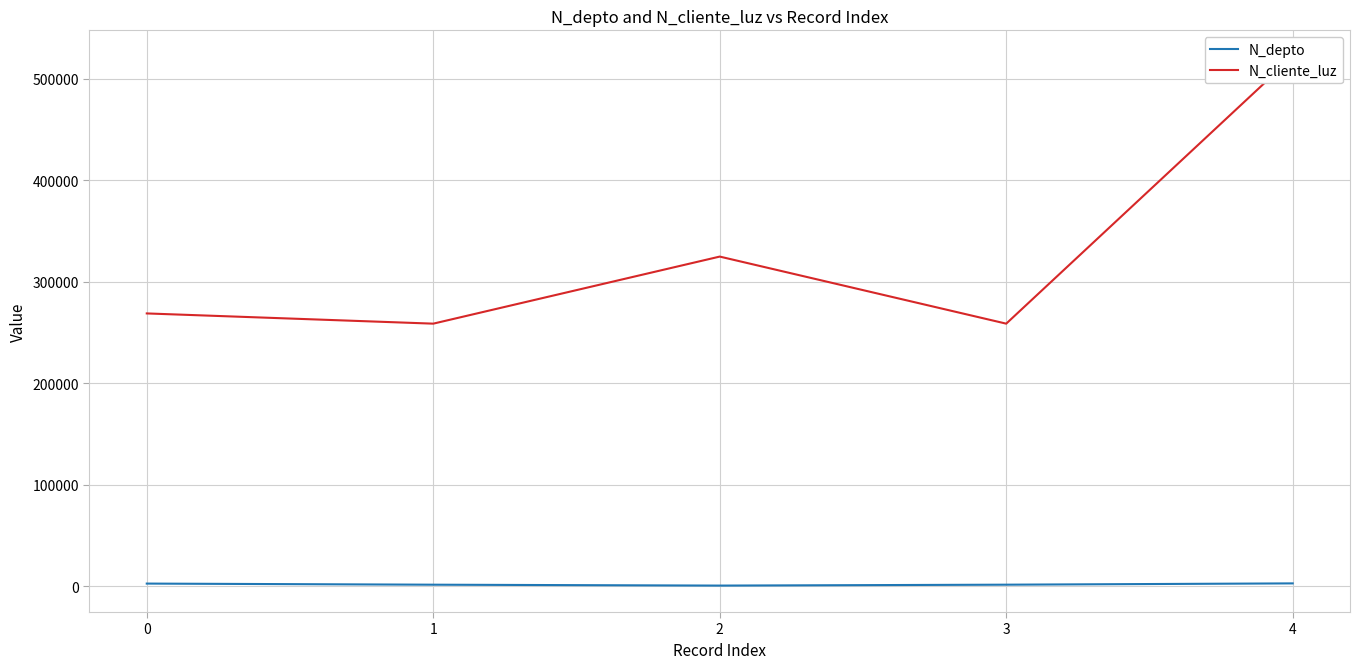

What is the sum of the N_cliente_luz values at 2 and 4?

846298